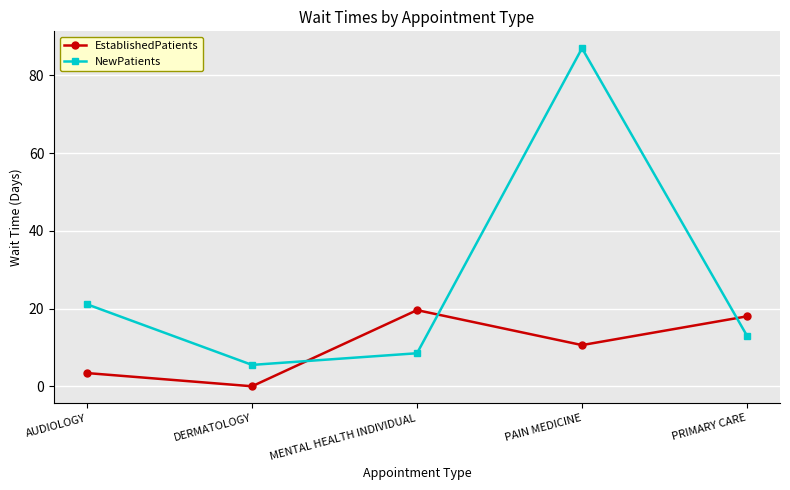

Which category has the lowest value across all series?

DERMATOLOGY